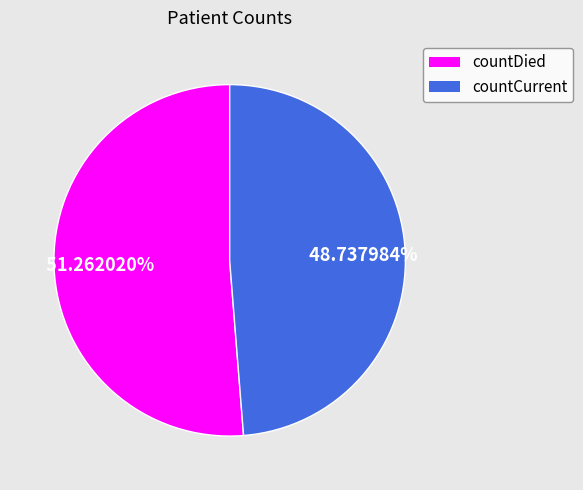

How many slices are in this pie chart?

2